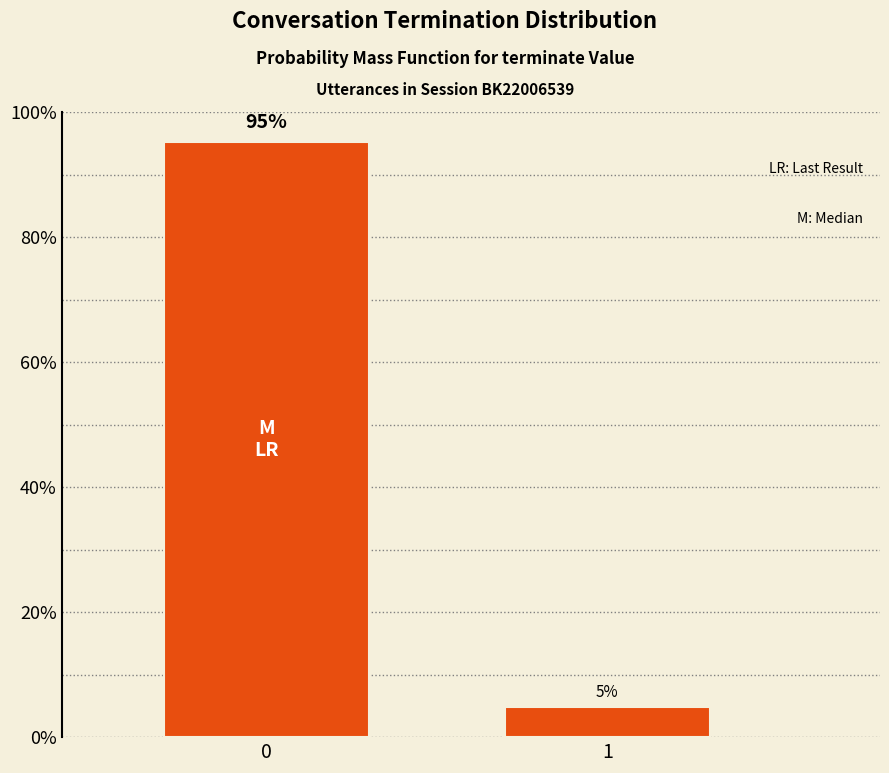

Rank the categories by value from highest to lowest.

0, 1